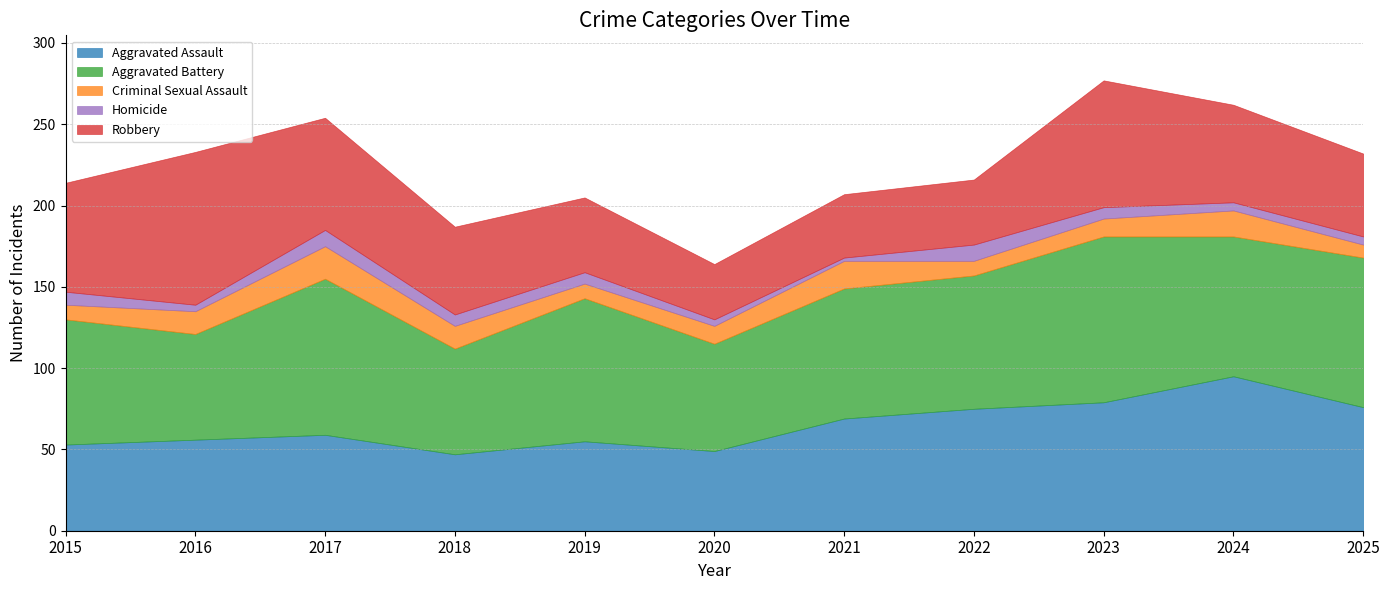

At which category does Criminal Sexual Assault reach its first local peak?

2017